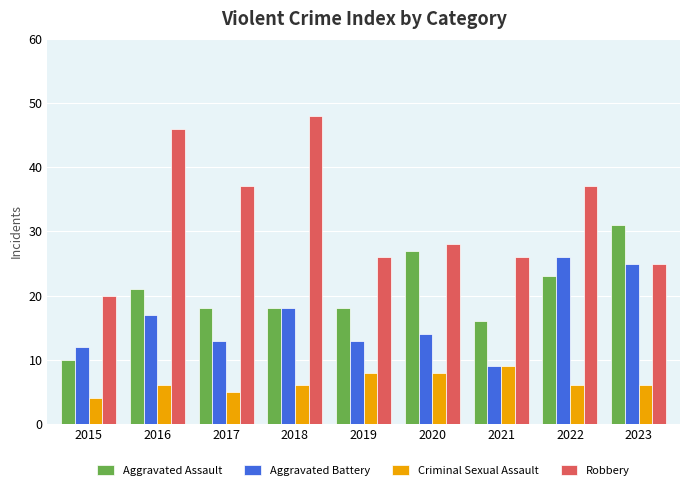

What is the smallest value displayed?

4